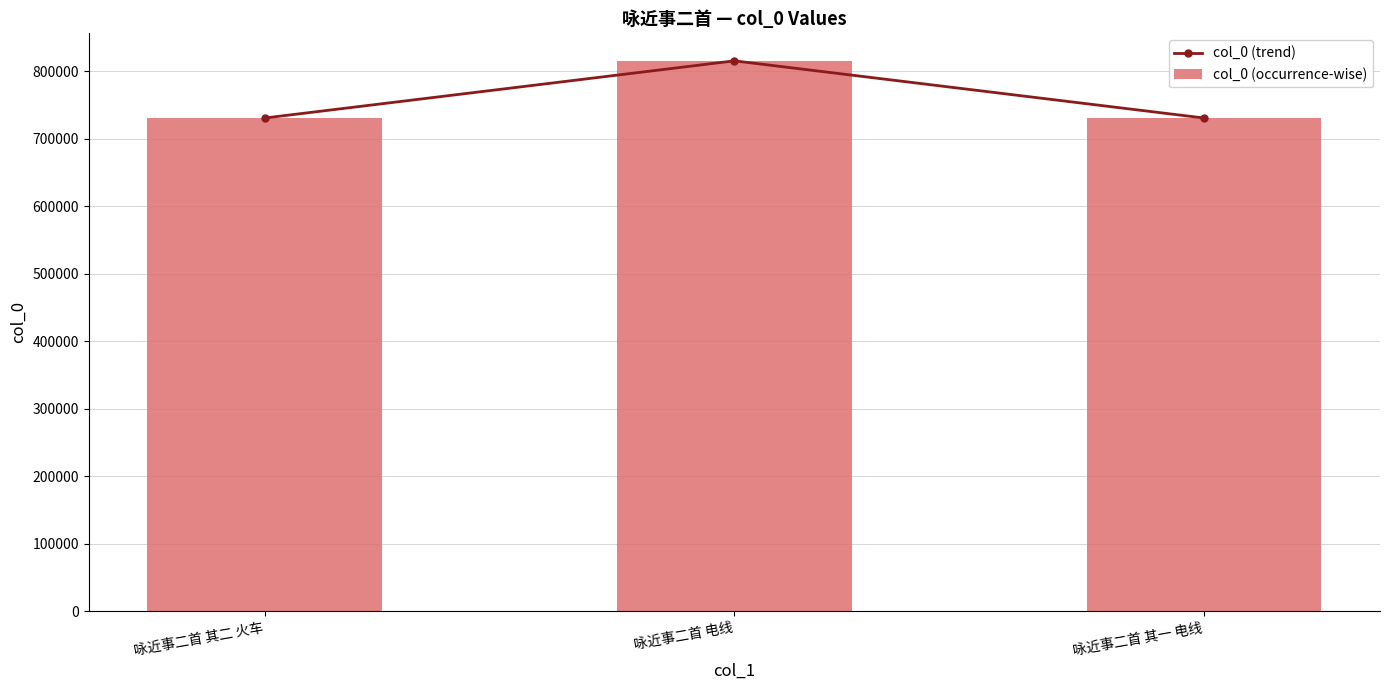

Which category has the lowest value across all series?

咏近事二首 其一 电线